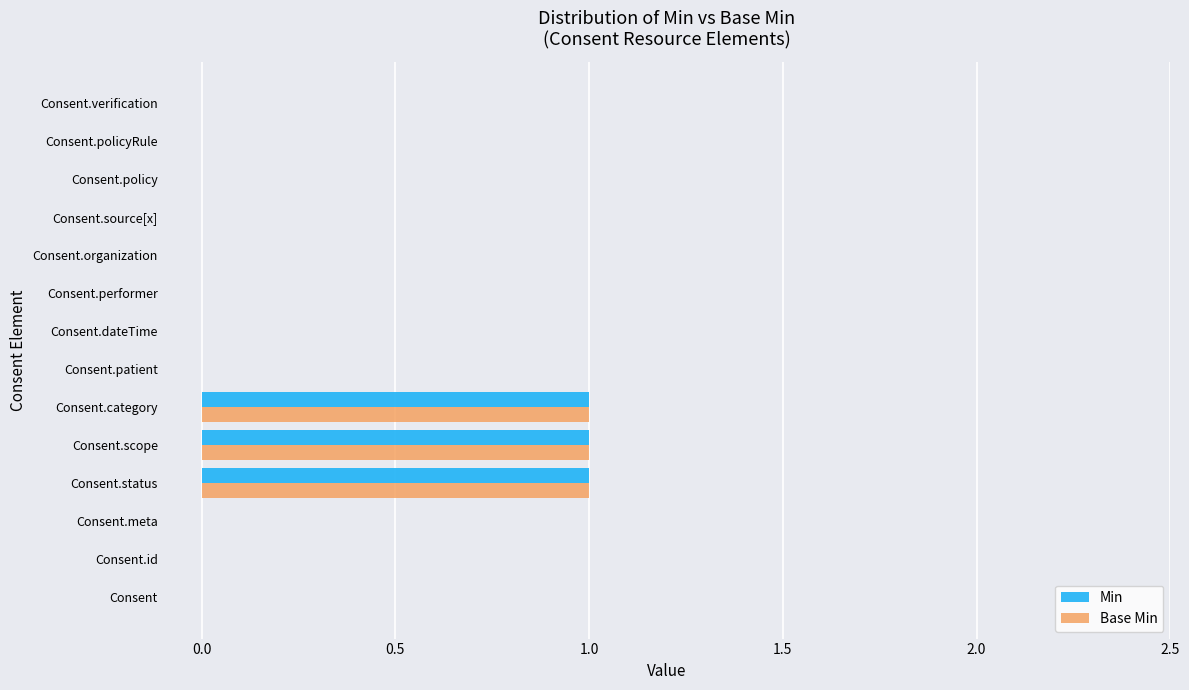

The Min series shows 0 at Consent.verification. True or false?

True